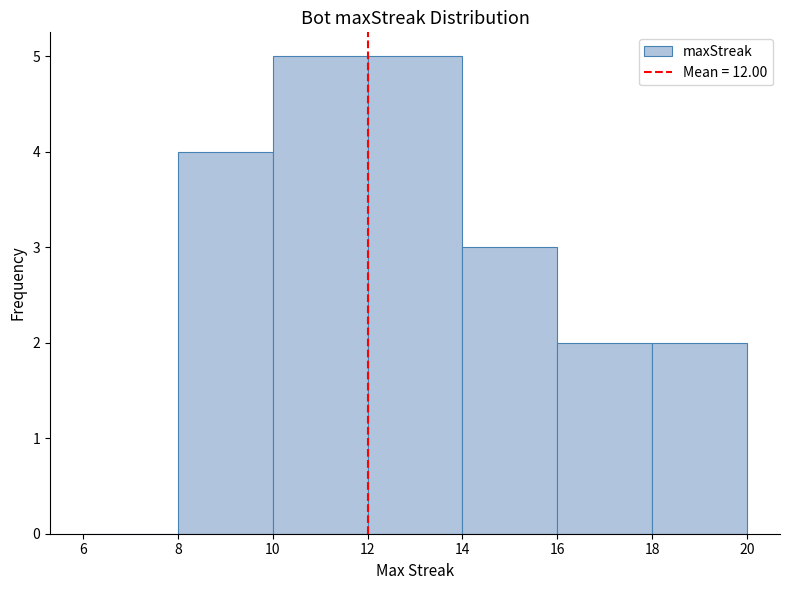

Reading left to right, list every bar in this chart as the range it spans on the x-axis followed by its height. The values are not printed on the chart, so give them approximately, as read against the axis.

6 to 8: 0
8 to 10: 4
10 to 12: 5
12 to 14: 5
14 to 16: 3
16 to 18: 2
18 to 20: 2